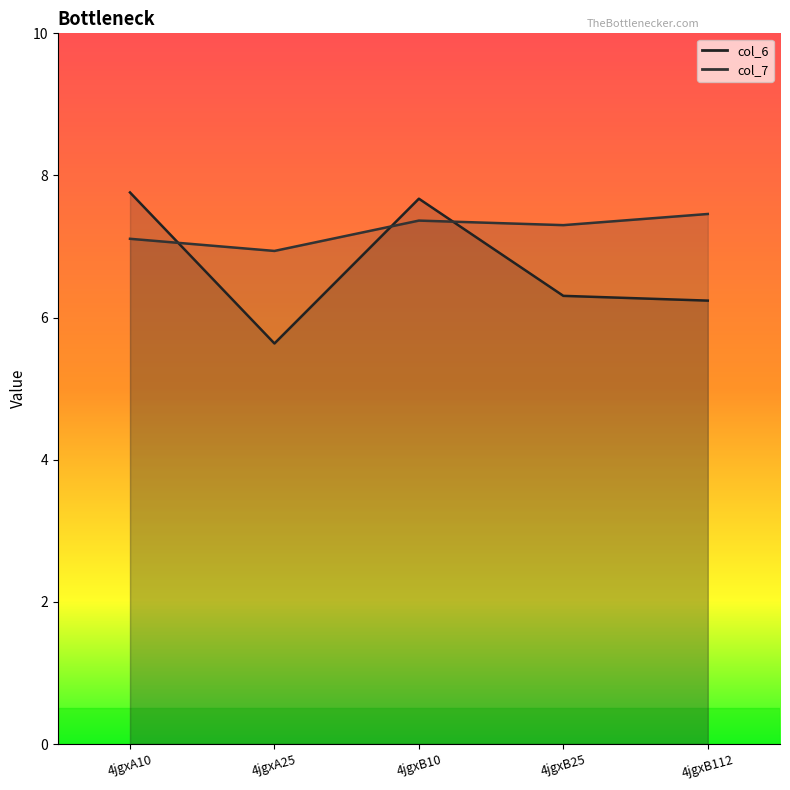

Read the col_6 line value at 4jgxA10.

7.8